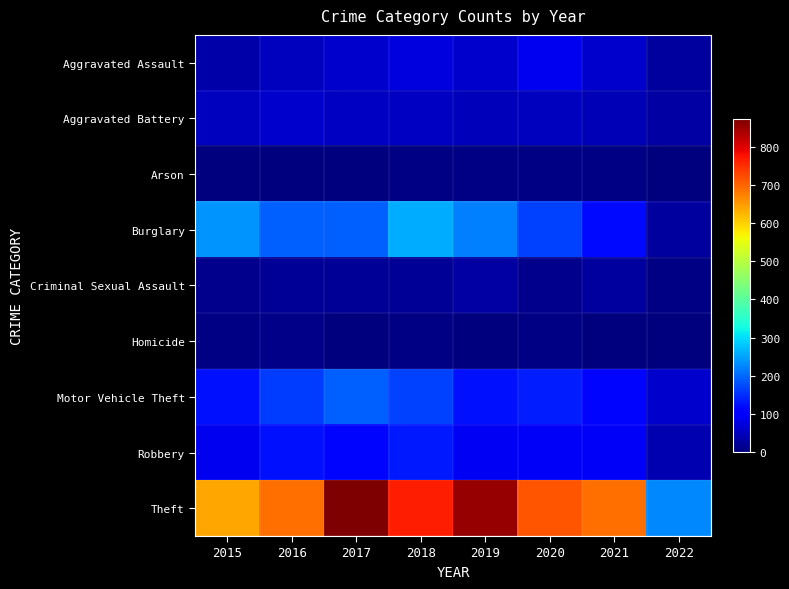

Which category has the lowest value across all series?

2022